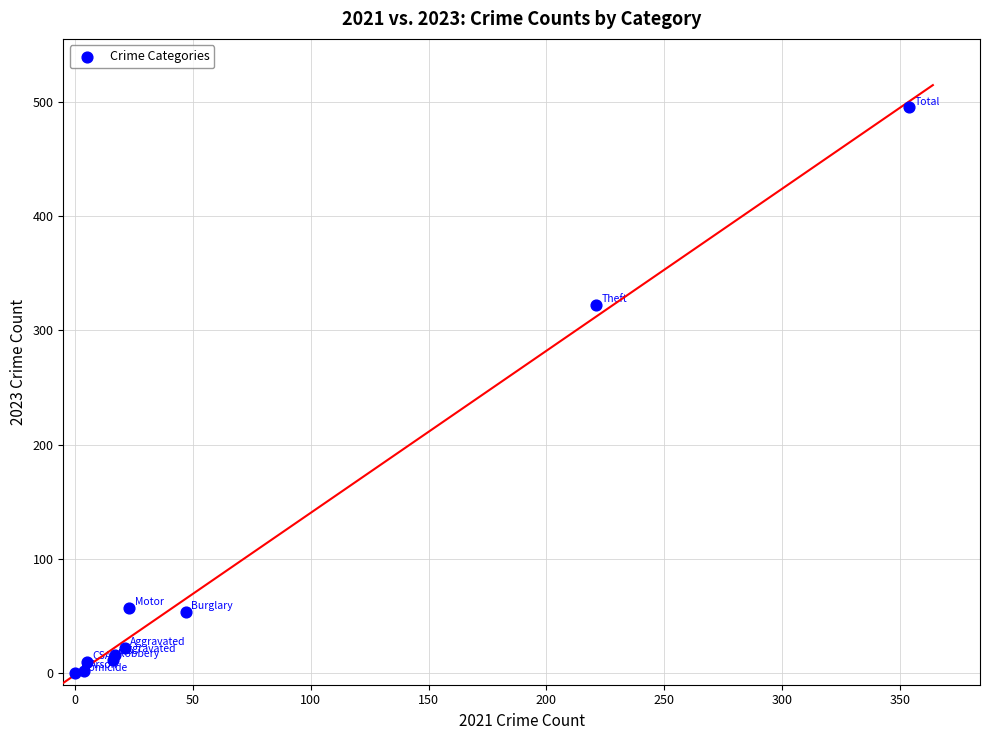

What Y value in the scatter plot is closest to 247?

322